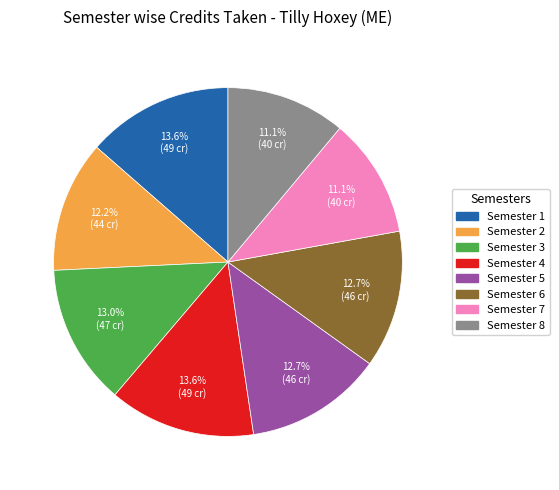

To the nearest percent, what is the difference between the largest and smallest slice percentages?

2%